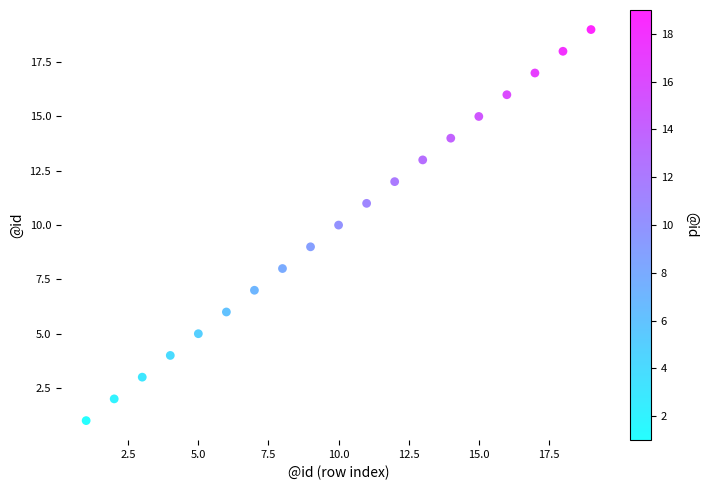

What is the range of X values (max minus min)?

18